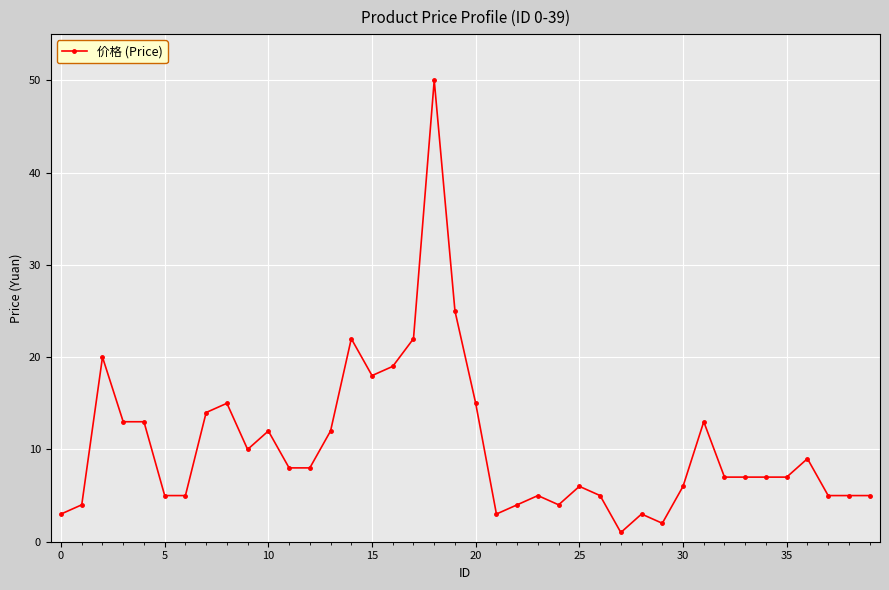

What is the sum of all values?

417